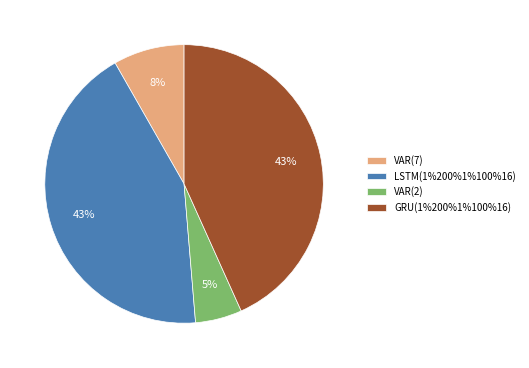

Is VAR(7) the majority of the pie?

No